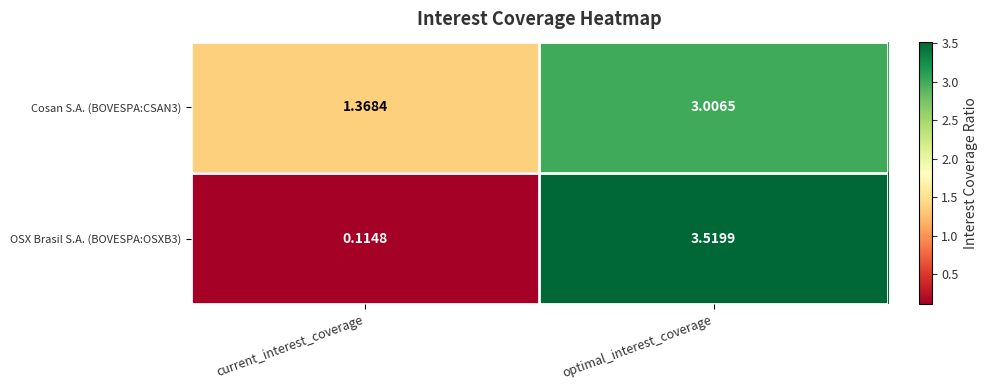

Where is Cosan S.A. (BOVESPA:CSAN3) nearest to the value 2?

current_interest_coverage